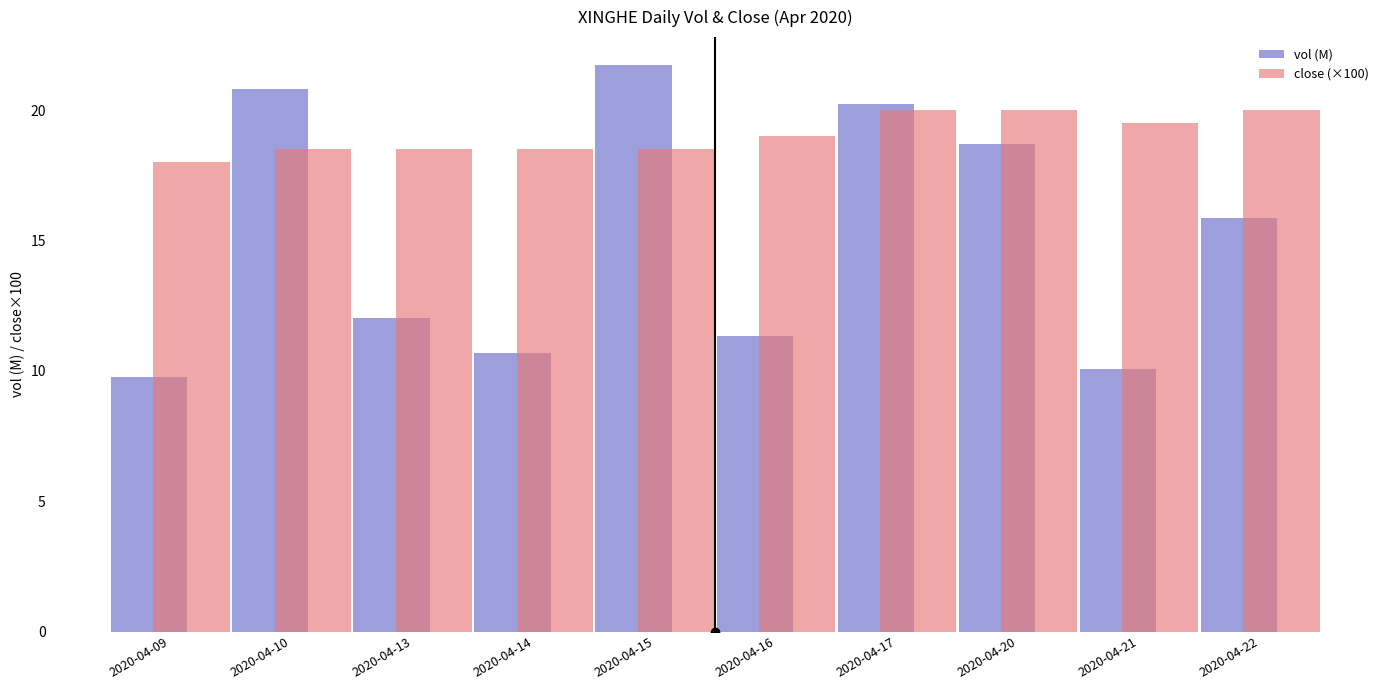

Which series changed the most between 2020-04-09 and 2020-04-14?

vol (M)